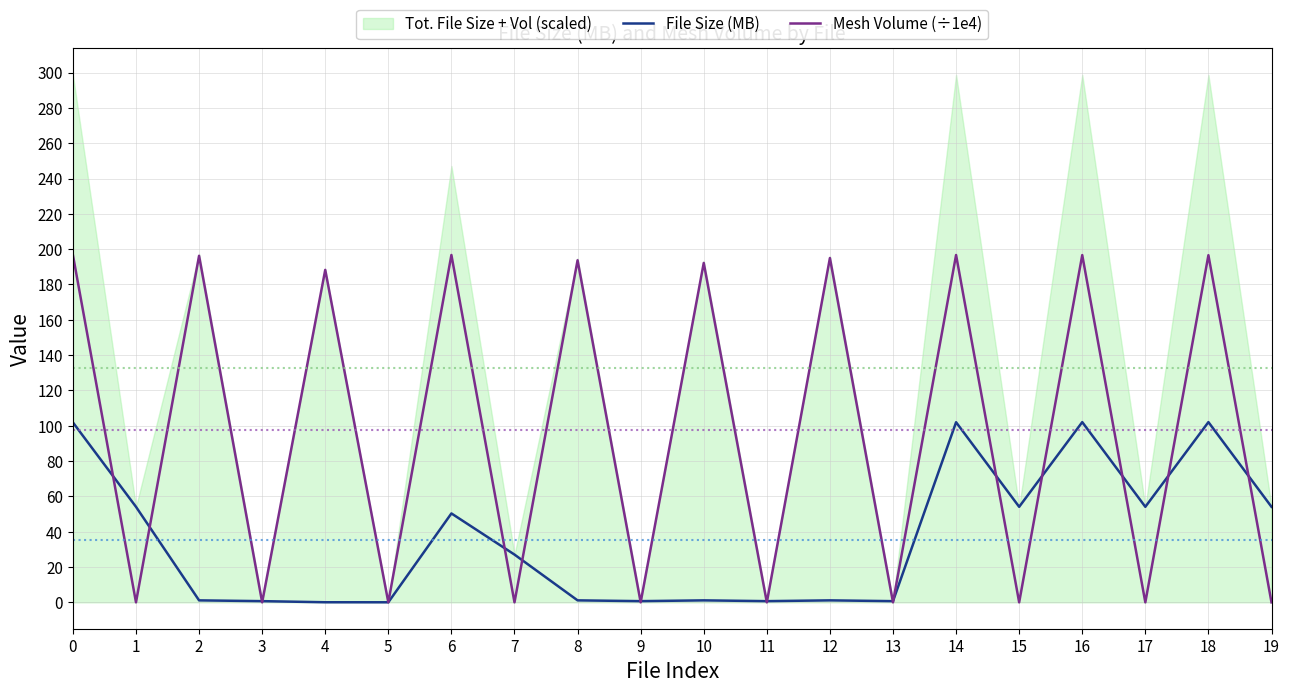

The value of Mesh Volume (÷1e4) at 17 is 0.0. True or false?

True